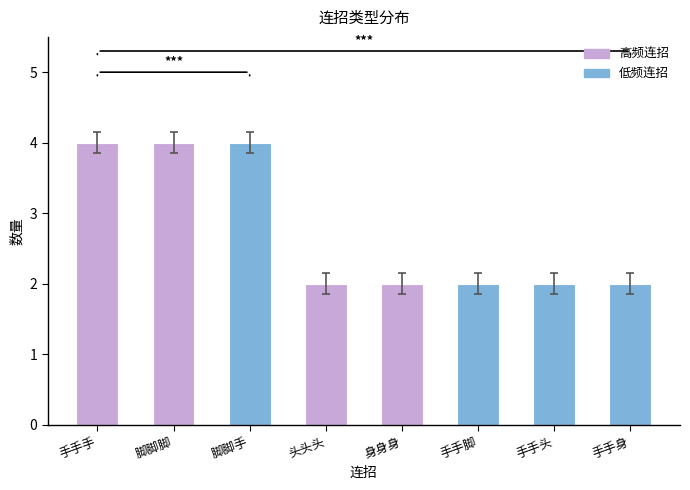

What is the label of the 4th bar from the right?

身身身